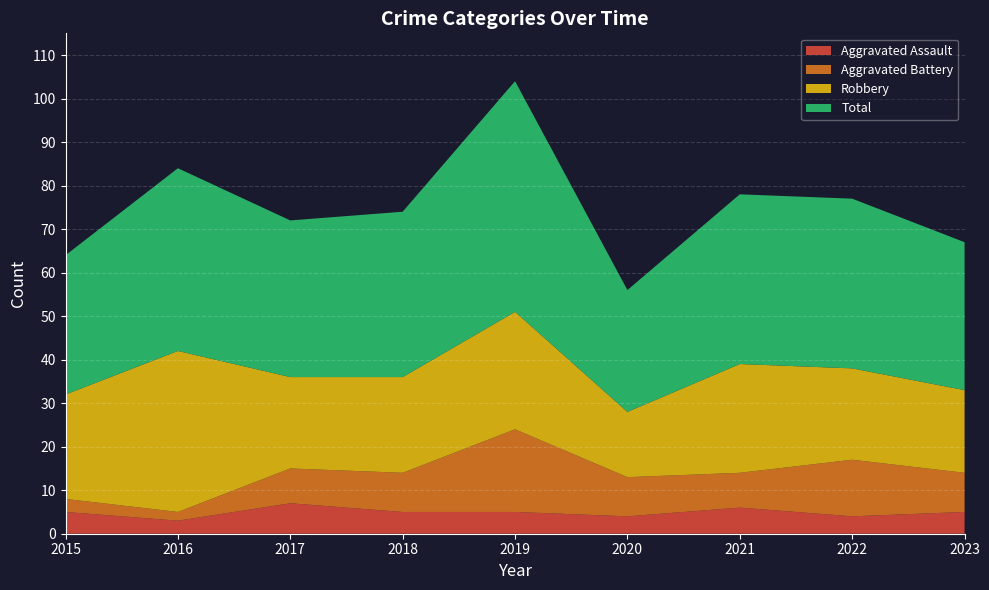

Reading right to left, what are all the values shown in this chart?

Aggravated Assault: 2023=5	2022=4	2021=6	2020=4	2019=5	2018=5	2017=7	2016=3	2015=5
Aggravated Battery: 2023=9	2022=13	2021=8	2020=9	2019=19	2018=9	2017=8	2016=2	2015=3
Robbery: 2023=19	2022=21	2021=25	2020=15	2019=27	2018=22	2017=21	2016=37	2015=24
Total: 2023=34	2022=39	2021=39	2020=28	2019=53	2018=38	2017=36	2016=42	2015=32